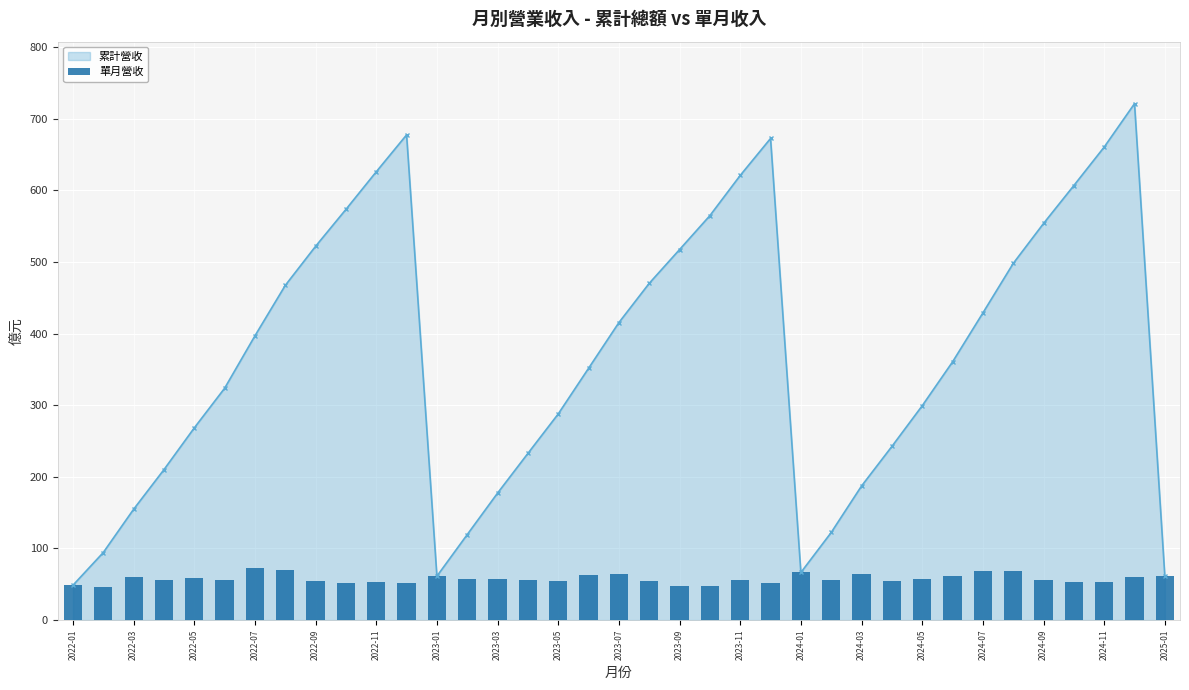

True or false: 累計營收 has more than 0 points higher than both neighbors.

True